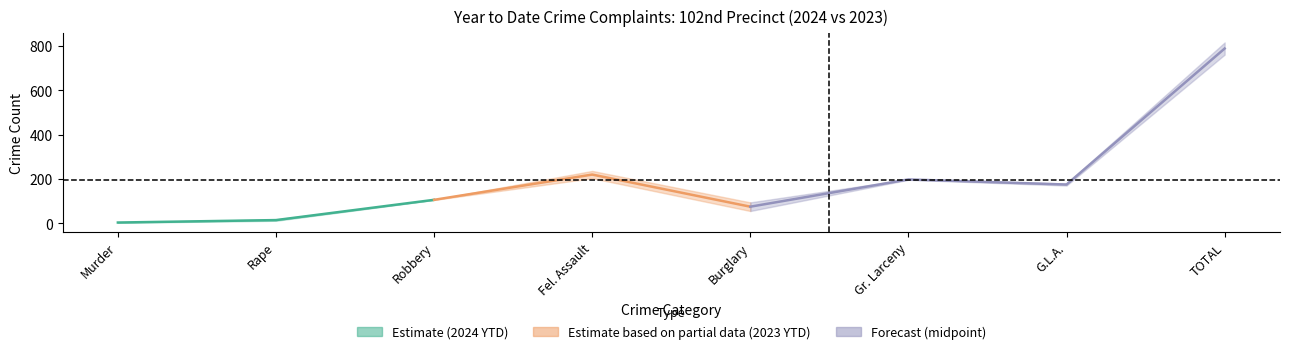

Where is the first local minimum for YTD_2023?

Burglary